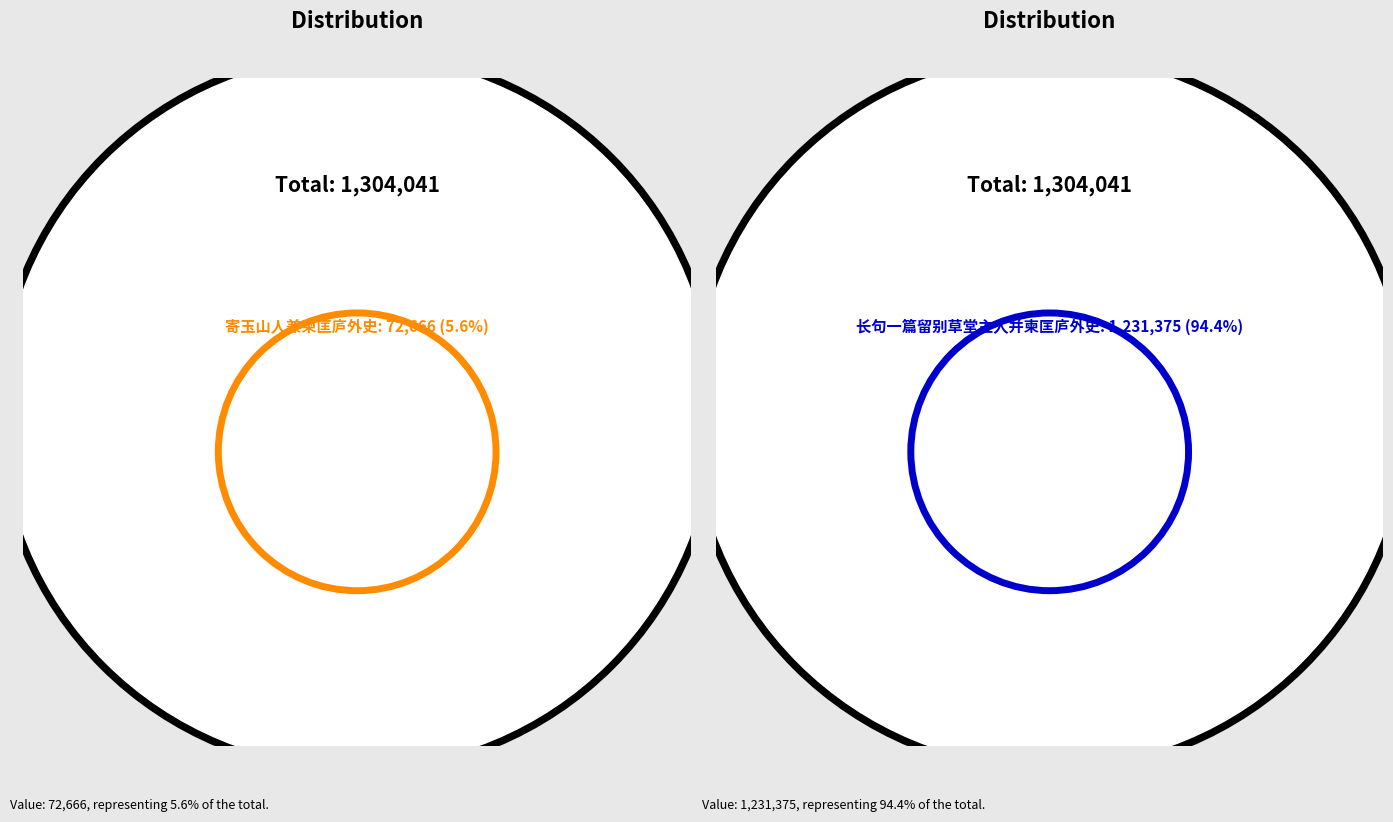

Which slice represents more than half of the pie?

长句一篇留别草堂主人并柬匡庐外史